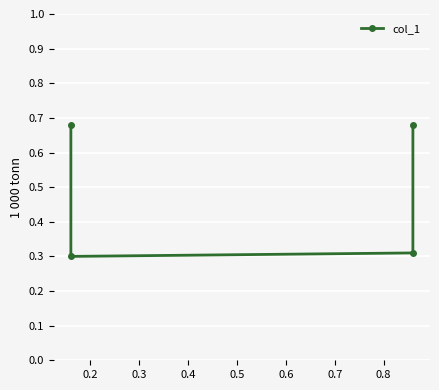

Is this an area chart (filled region under the line)?

No